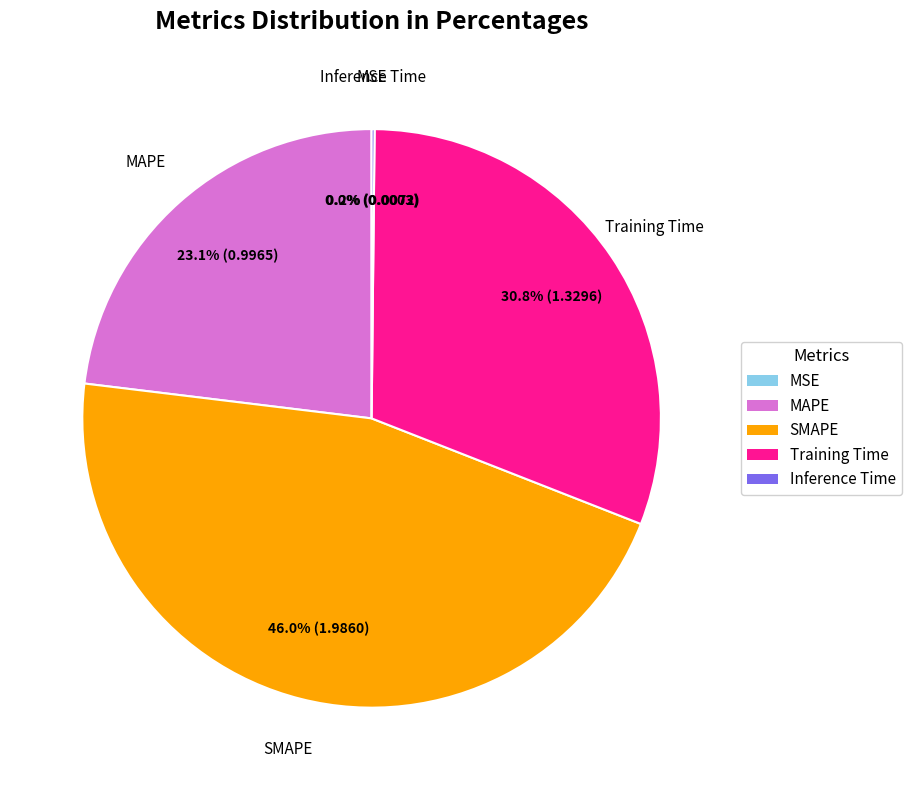

Is the sum of SMAPE and MAPE greater than half?

Yes